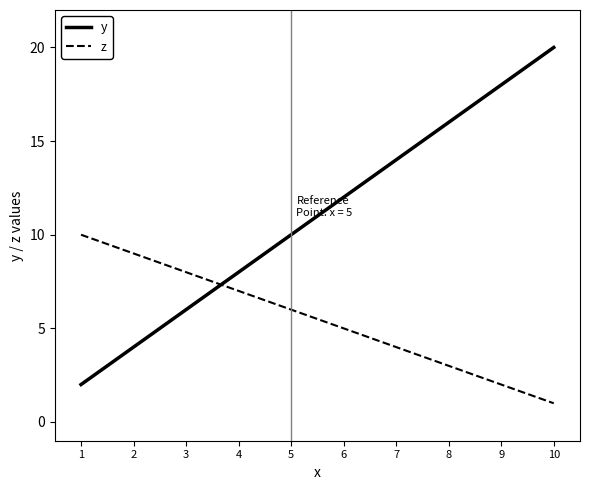

What is the approximate value of y at 10, to the nearest 5?

20